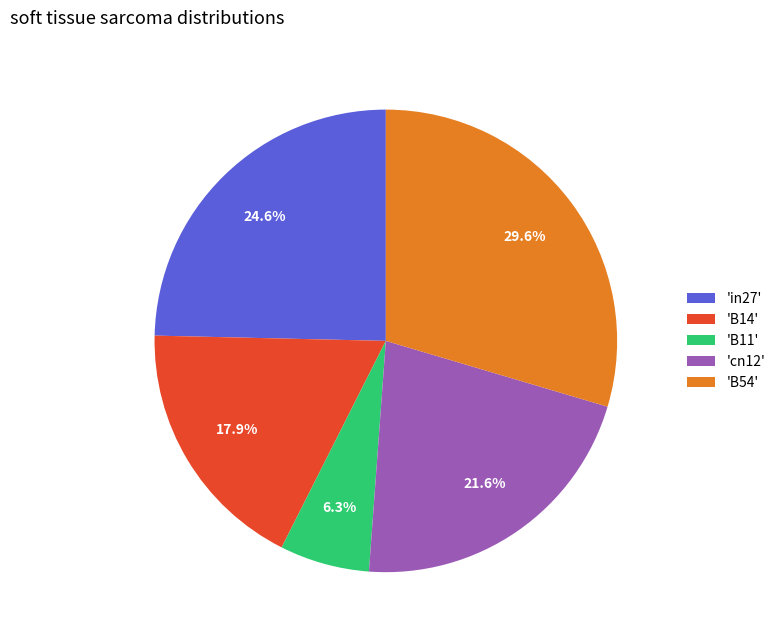

Does any single category account for the majority?

No